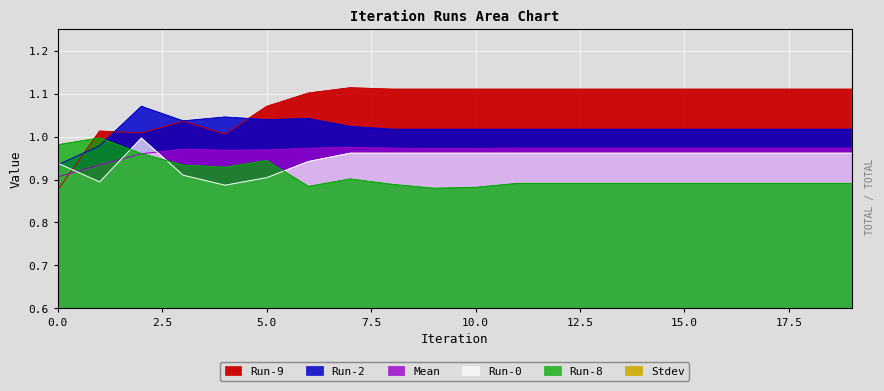

At which category is the sum across all series the highest?

2